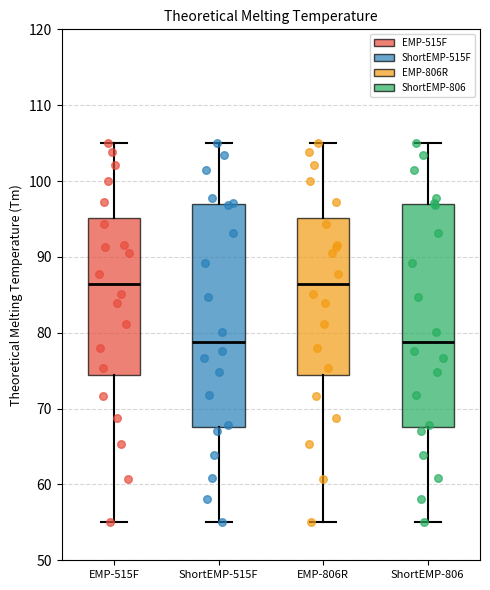

Reading left to right, read every box against the y-axis: the position of its median line, the range the box covers, and the ends of its whiskers. The values are not printed on the chart, so give them approximately, as read against the axis.

EMP-515F: median 86, box 74 to 95, whiskers 55 to 105
ShortEMP-515F: median 79, box 68 to 97, whiskers 55 to 105
EMP-806R: median 86, box 74 to 95, whiskers 55 to 105
ShortEMP-806: median 79, box 68 to 97, whiskers 55 to 105